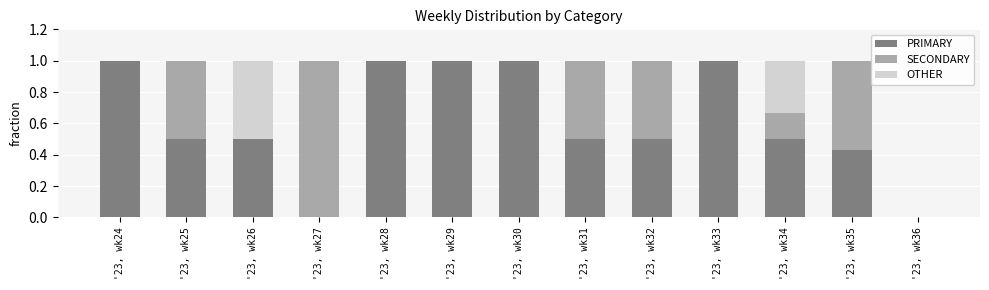

What is the highest value of the PRIMARY series?

1.0